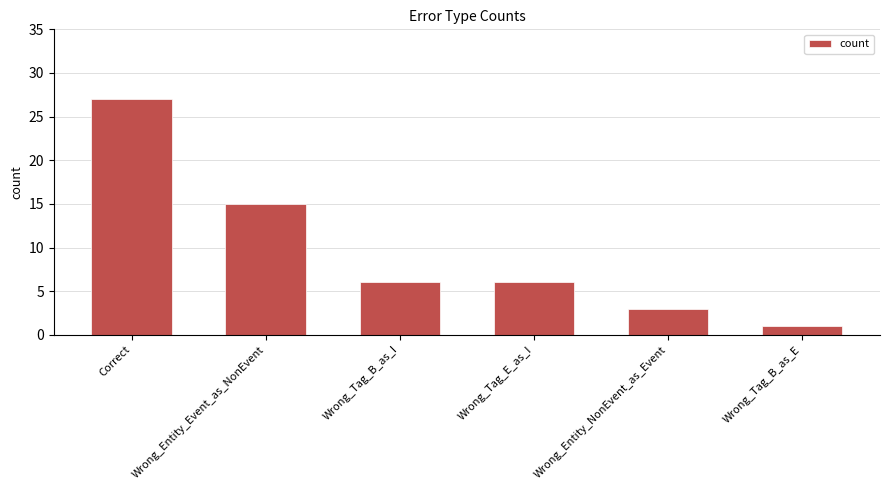

Which category has the lowest value across all series?

Wrong_Tag_B_as_E